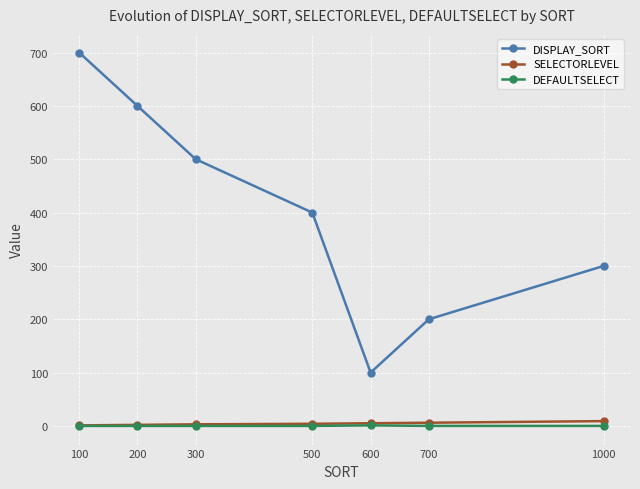

What is the value of the SELECTORLEVEL point at the 6th from the left?

6